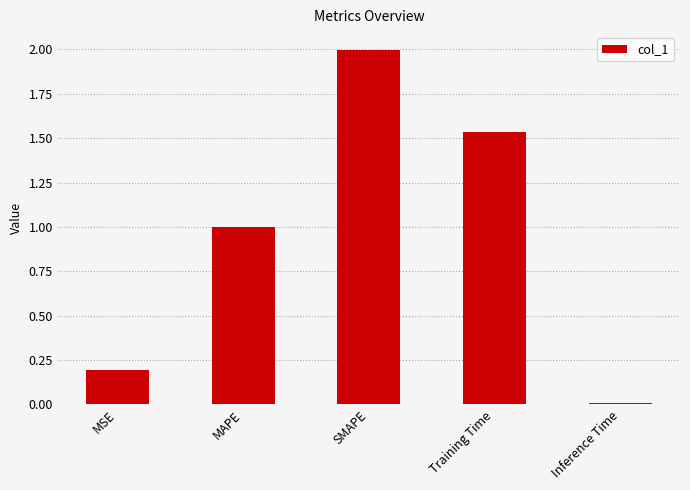

List the labels in order of value, smallest first.

Inference Time, MSE, MAPE, Training Time, SMAPE